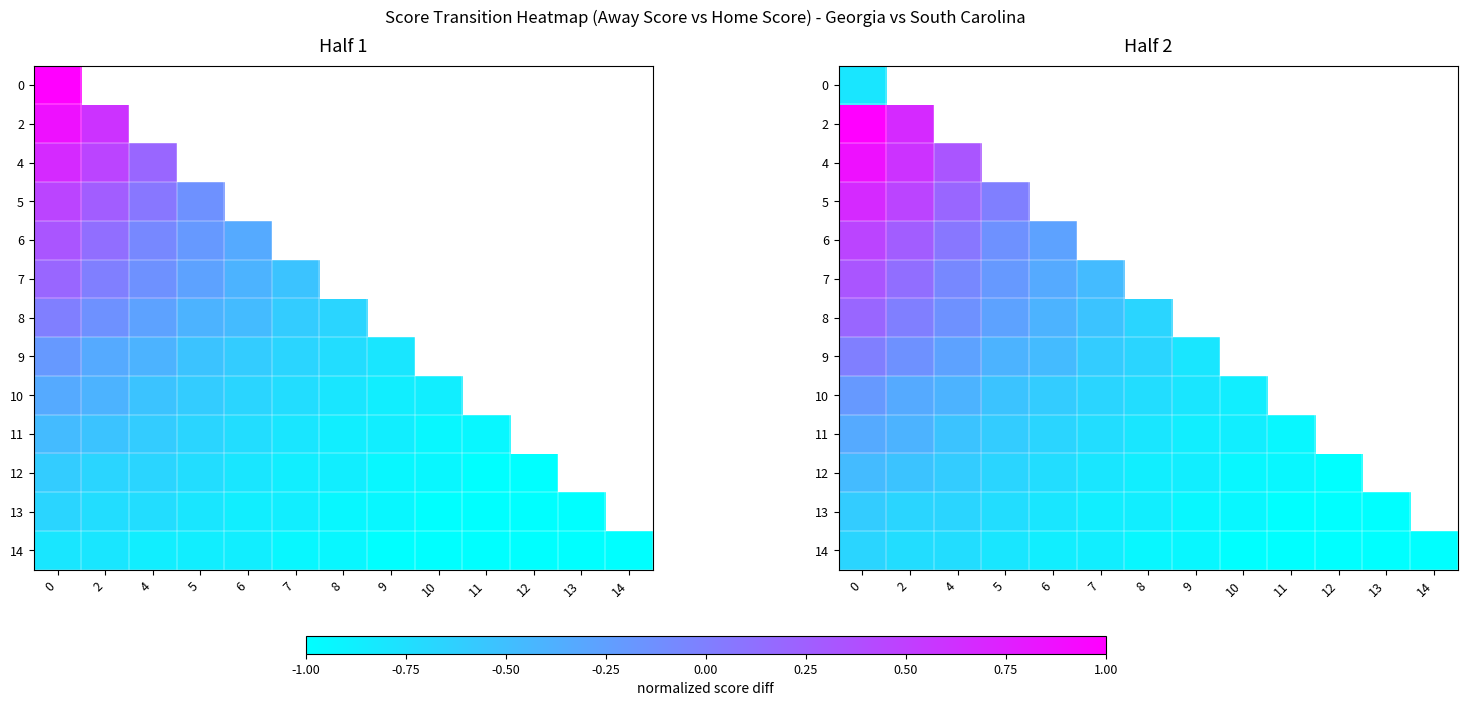

Is the value of 10 at 14 greater than the value of 5 at 11?

No